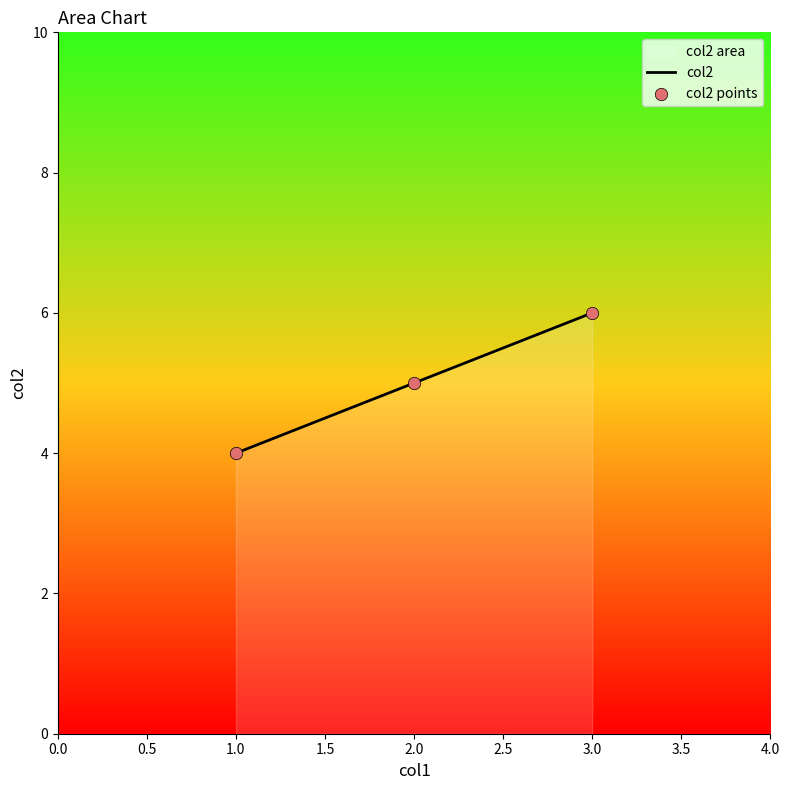

What is the change in value from 1 to 2?

+1